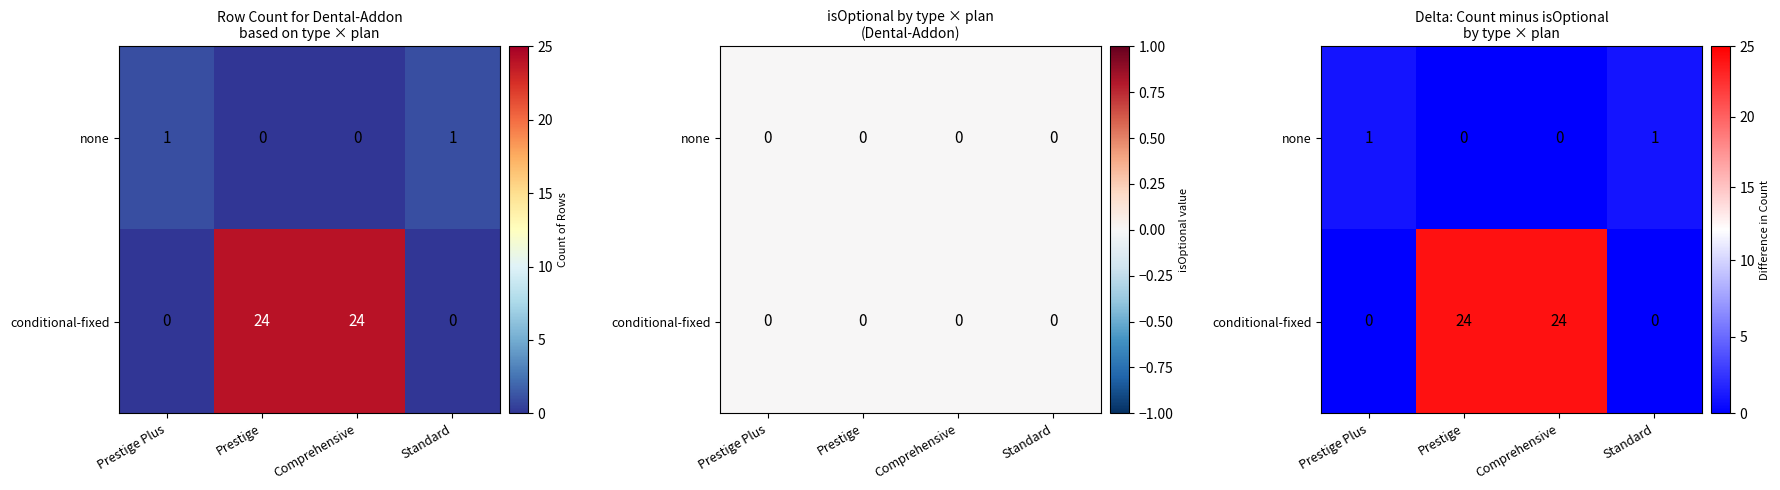

Rank the series by their maximum value, from highest to lowest.

conditional-fixed, none